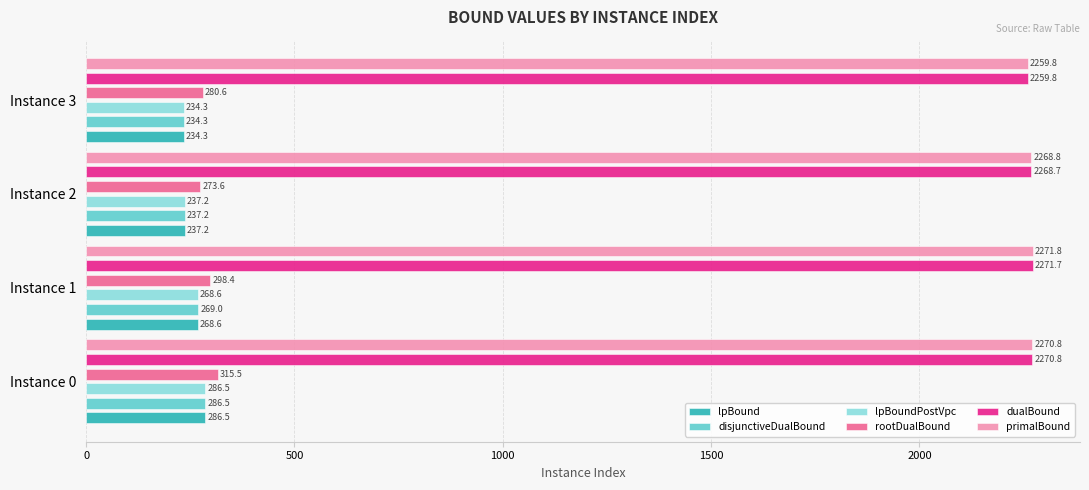

What is the value of the lpBoundPostVpc bar at the 2nd from the left?

268.6